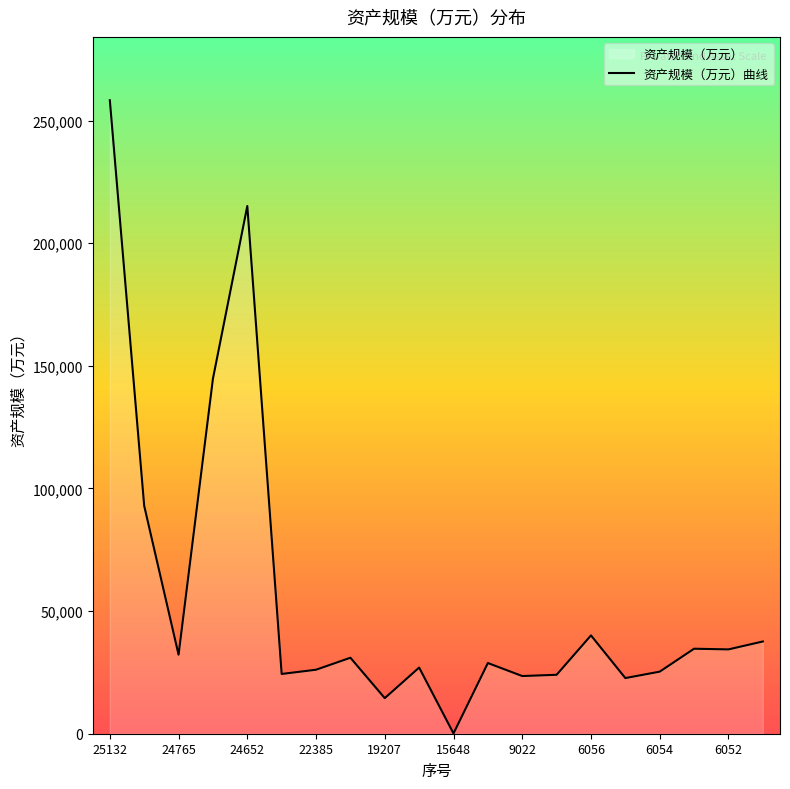

What is the difference between the maximum and minimum values?

258172